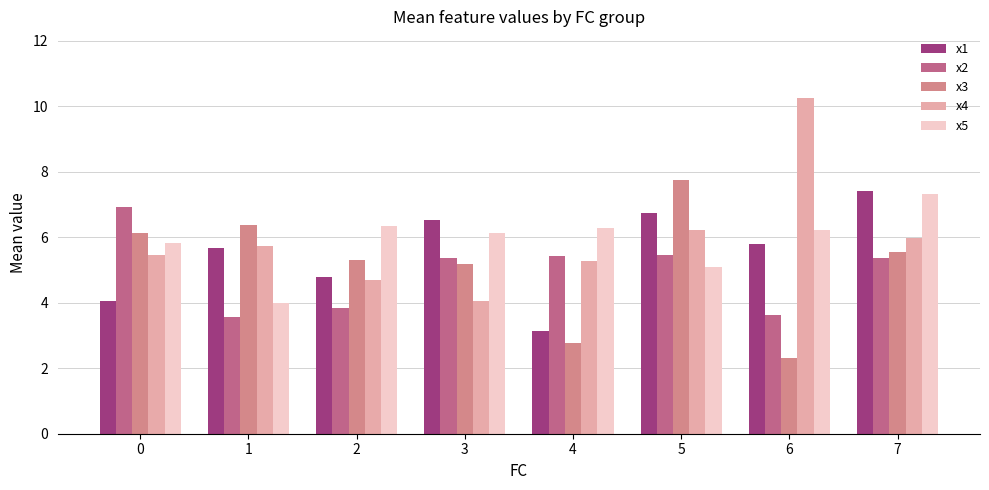

What is the sum of all x3 values?

41.3